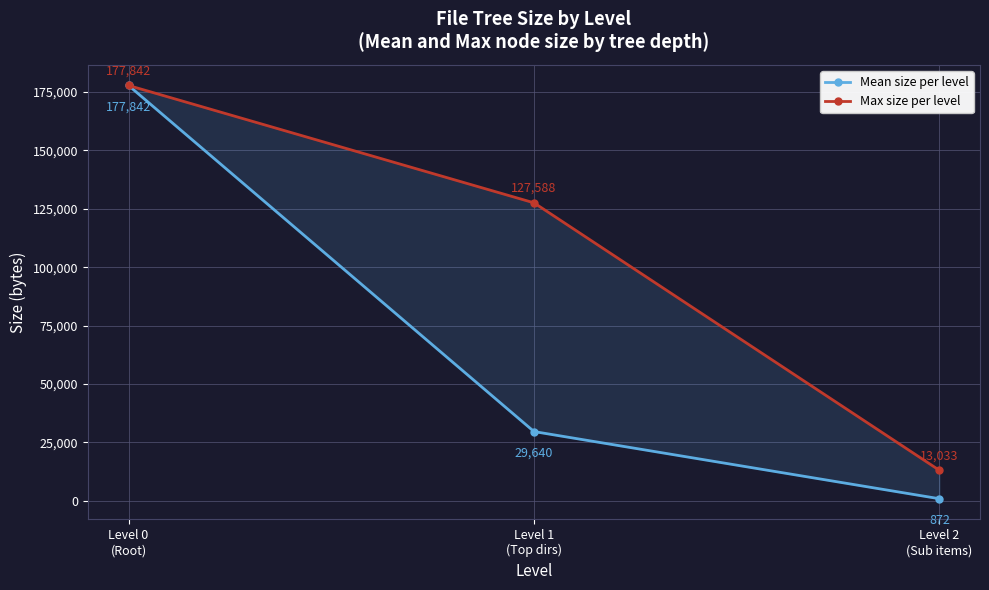

Which series has the largest range (max minus min)?

Mean size per level